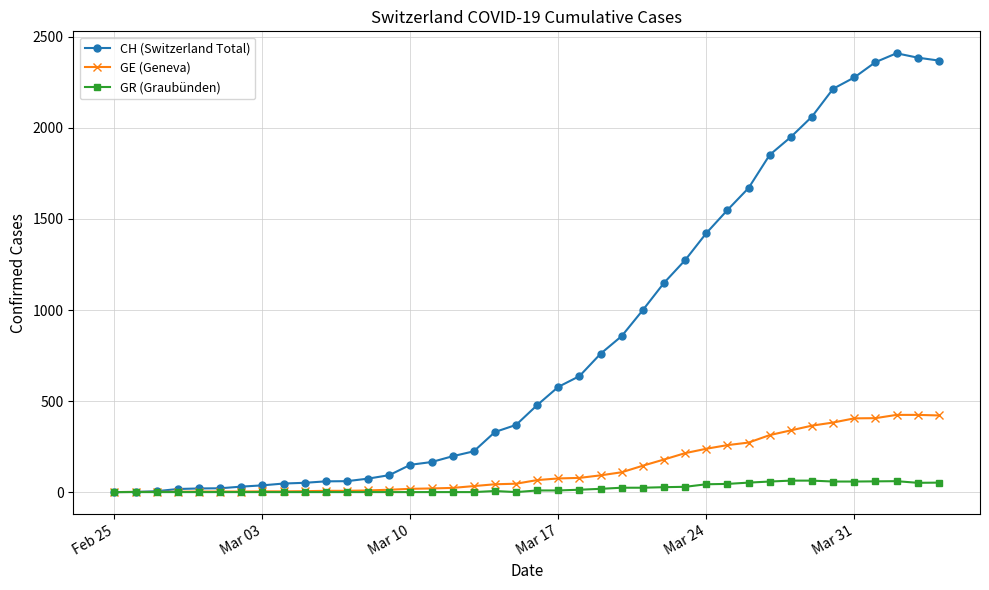

What is the highest value of the GR (Graubünden) series?

63